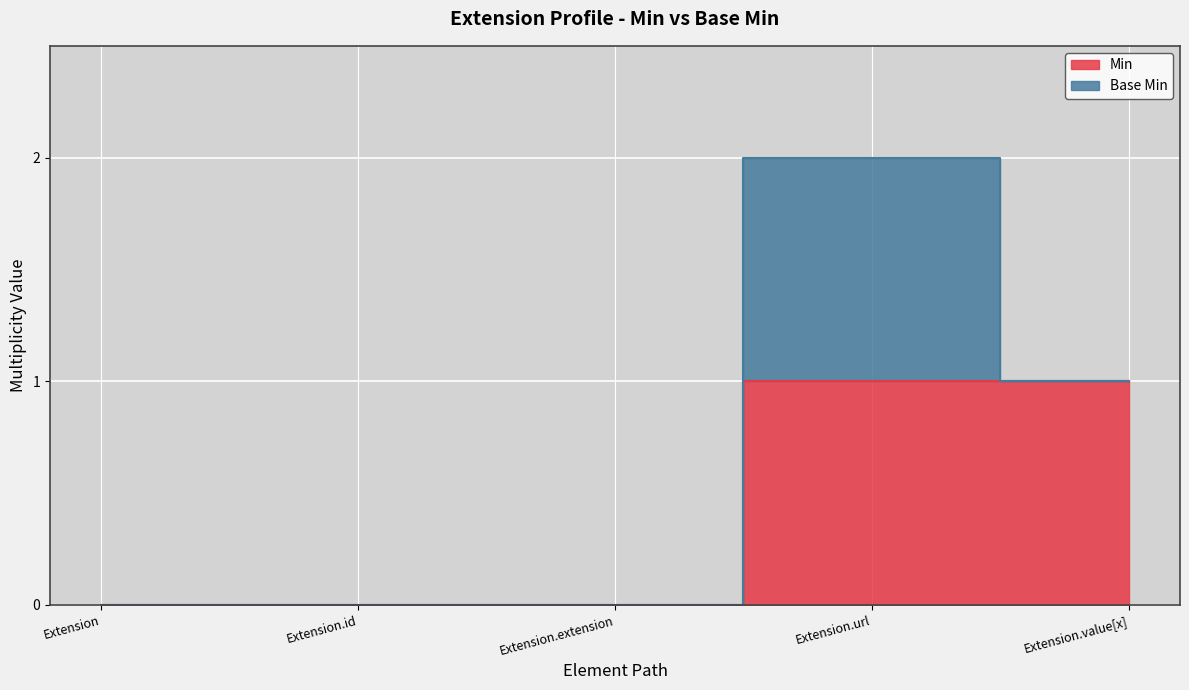

List the labels in order of value, smallest first.

Extension, Extension.id, Extension.extension, Extension.url, Extension.value[x]